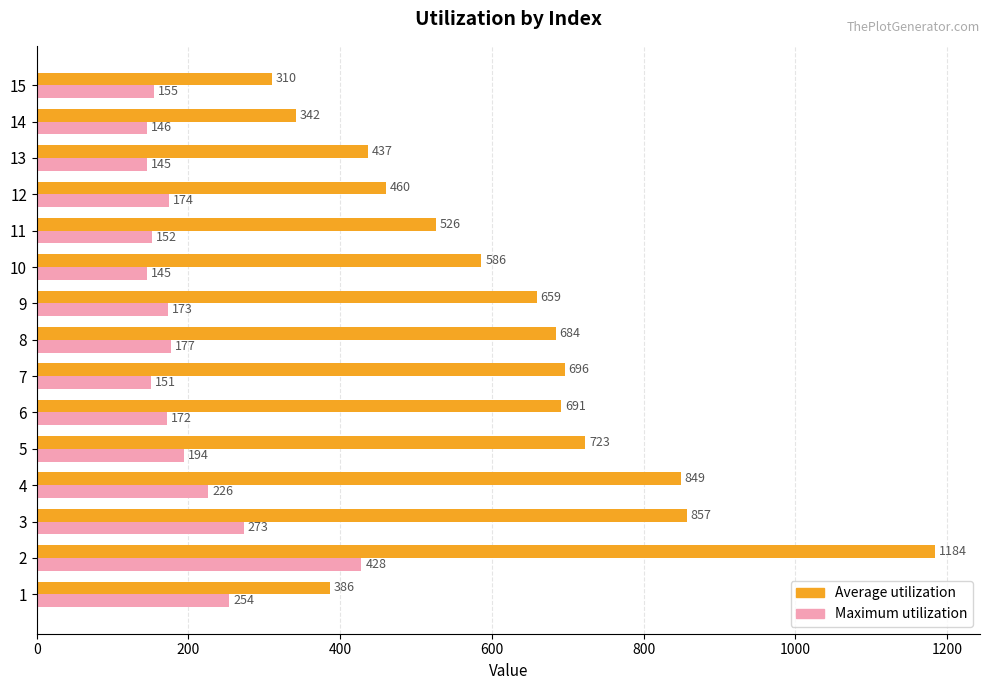

What are all the series names shown in the legend?

Average utilization, Maximum utilization